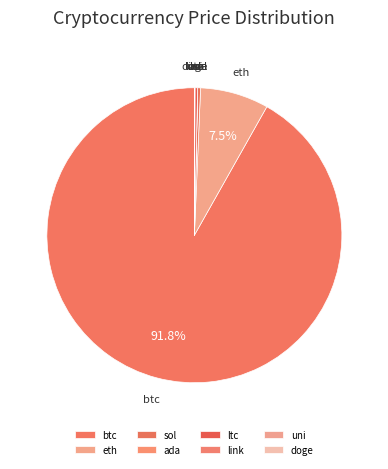

Combined, do ltc and btc account for over 50%?

Yes